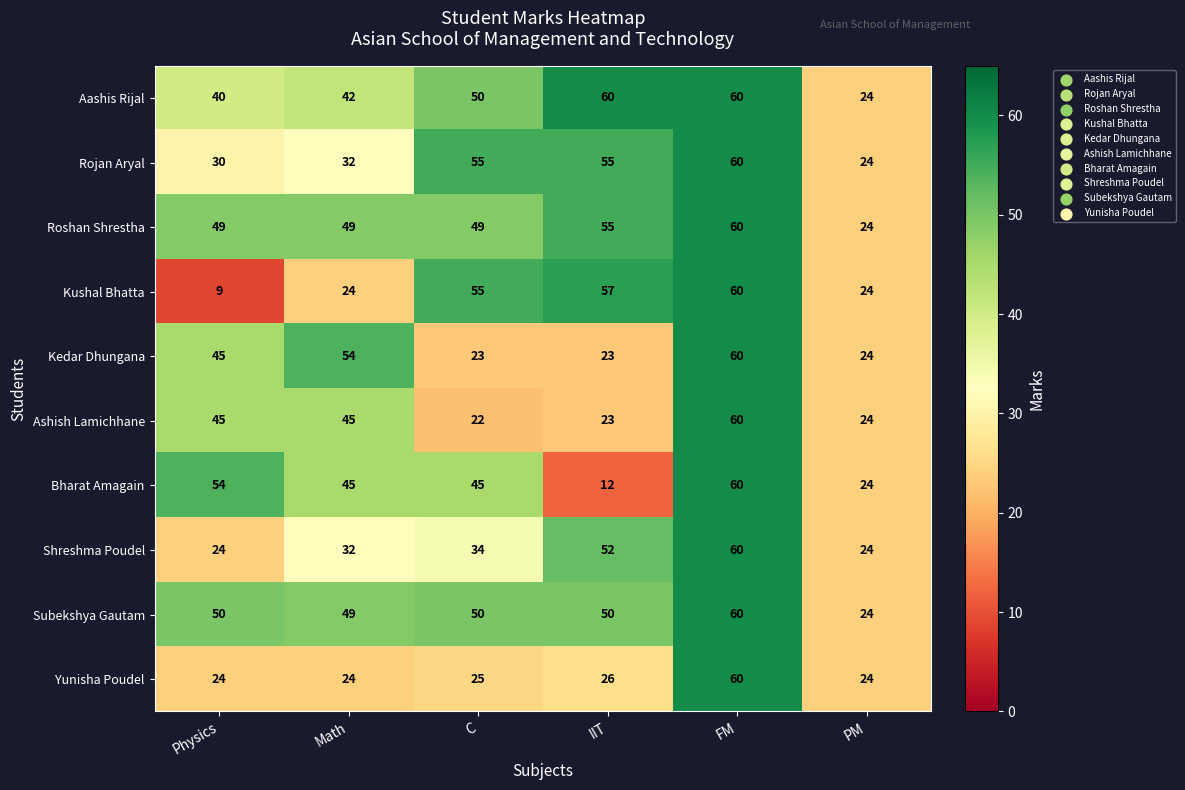

The value of Shreshma Poudel at Math is 32. True or false?

True